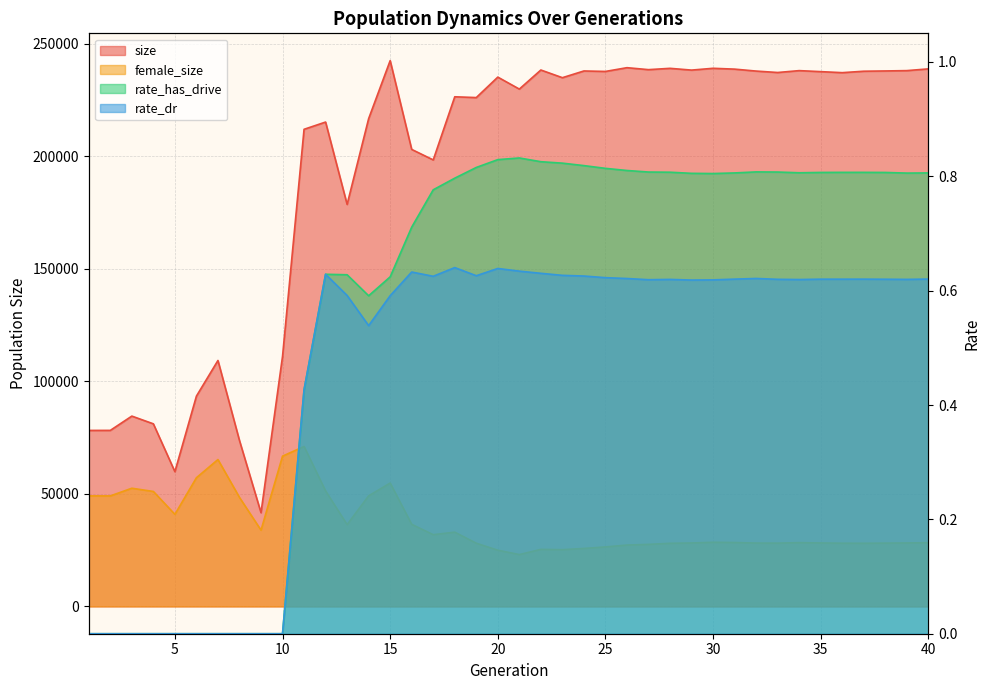

At which label does rate_dr reach its peak?

18